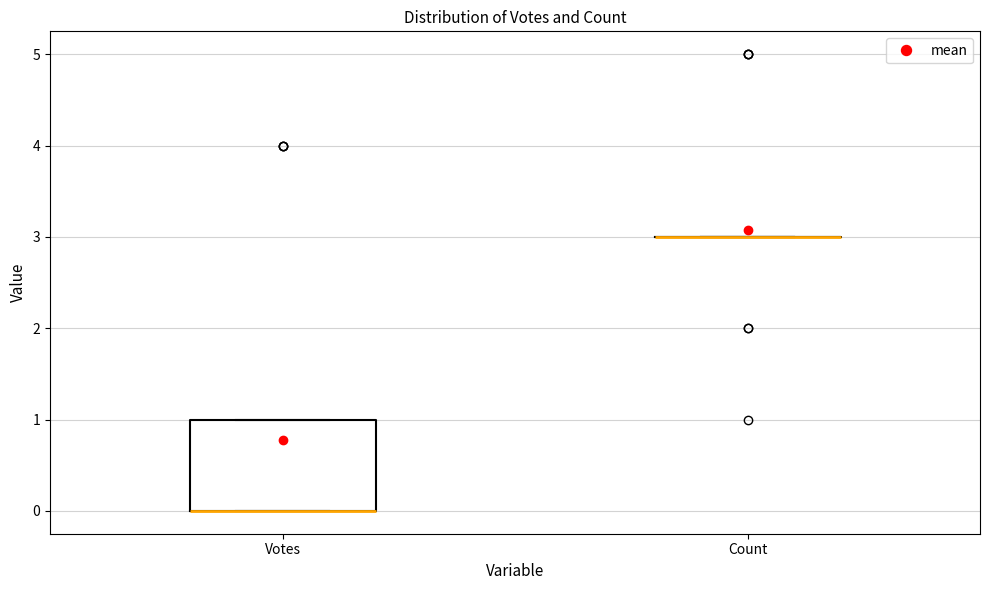

Reading left to right, read every box against the y-axis: the position of its median line, the range the box covers, and the ends of its whiskers. The values are not printed on the chart, so give them approximately, as read against the axis.

Votes: median 0 (drawn on the box's lower edge), box 0 to 1, whiskers 0 to 1
Count: box collapsed to a line at 3, whiskers 3 to 3